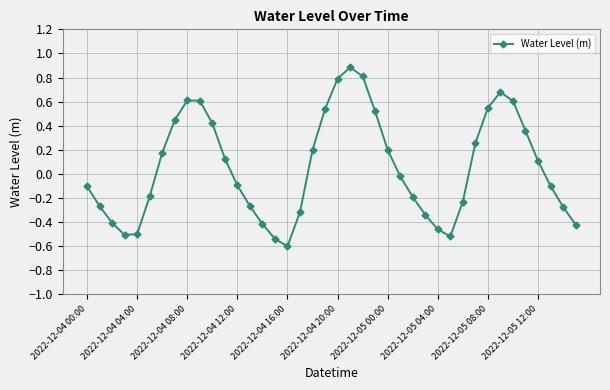

How many positive values are there?

19